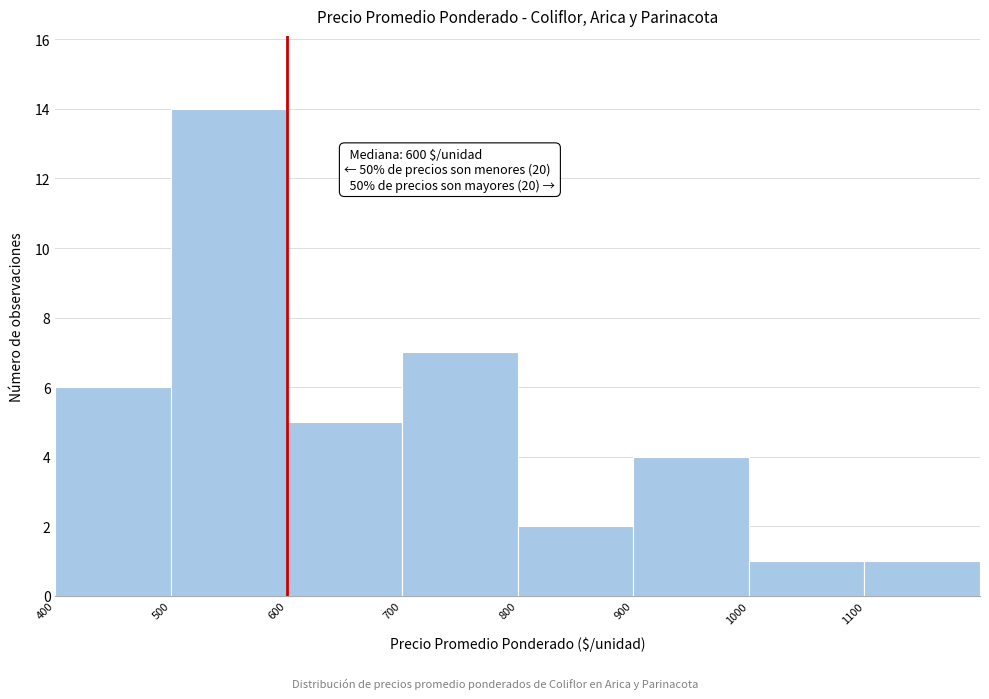

Over which range of the x-axis is the bar tallest?

500 to 600